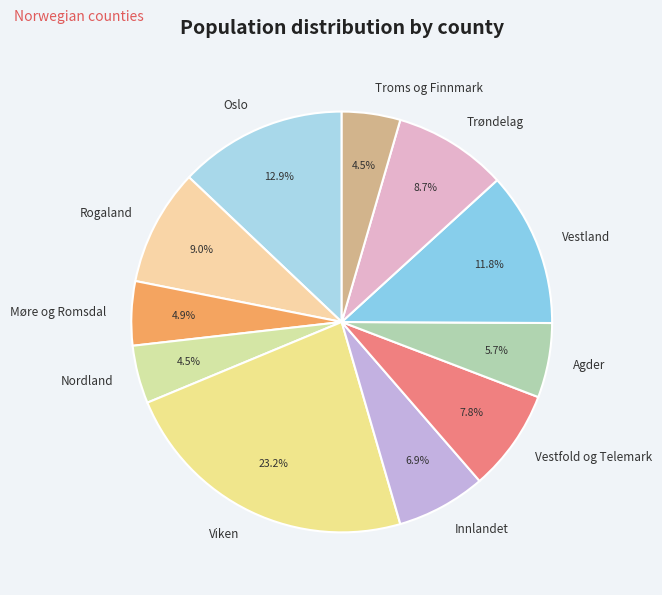

To the nearest percent, what is the difference between the Rogaland and Innlandet slice percentages?

2%